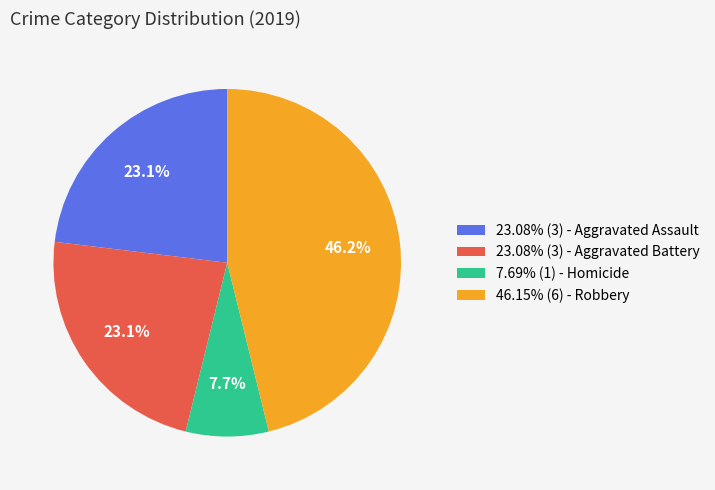

Is there any slice that represents more than half of the pie?

No